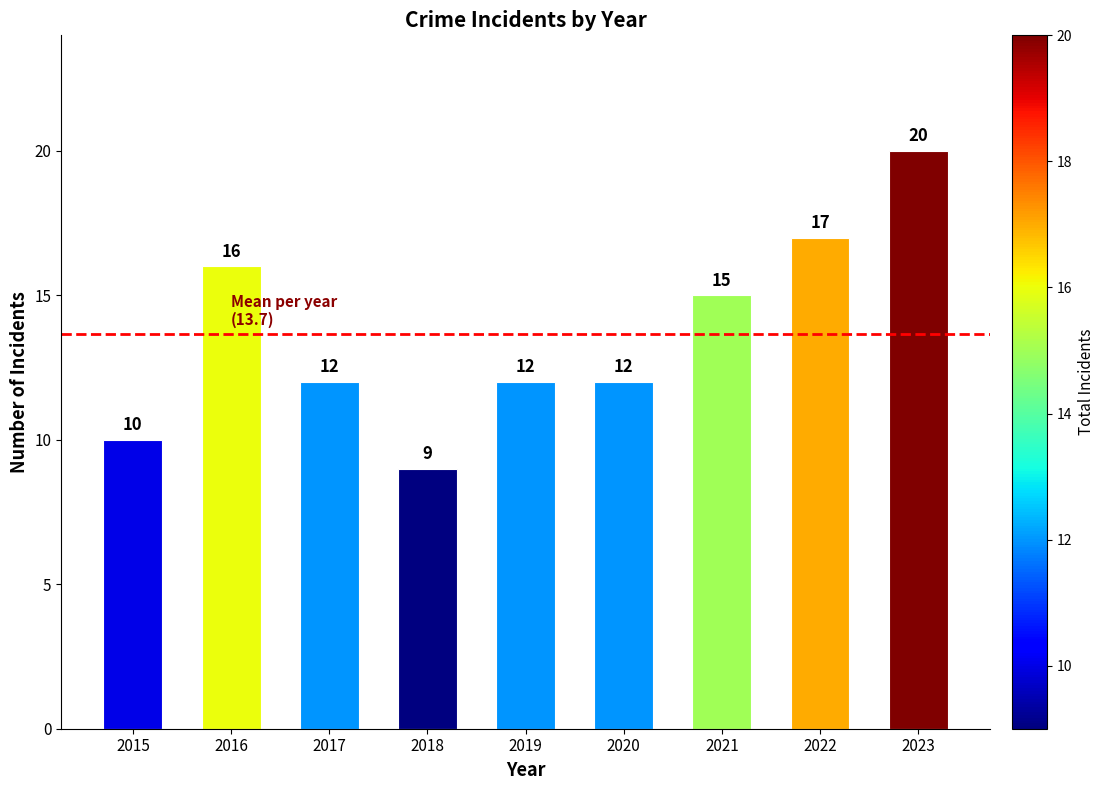

What is the sum of all values?

123